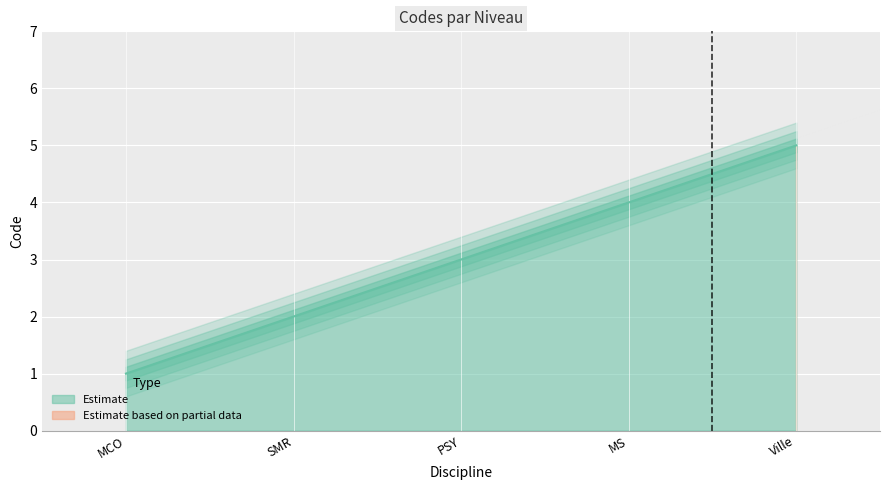

Reading left to right, list all the values displayed in this chart.

1	2	3	4	5